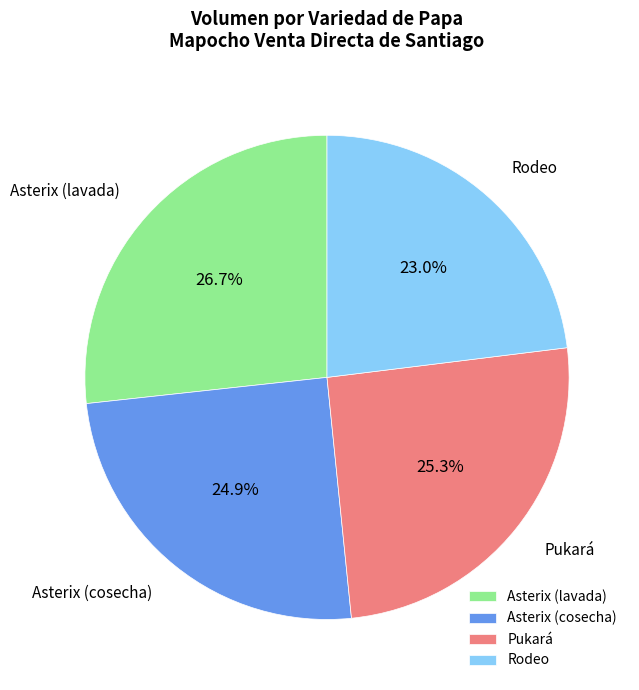

Approximately how many times larger is the value at Asterix (lavada) compared to Asterix (cosecha)?

1.1